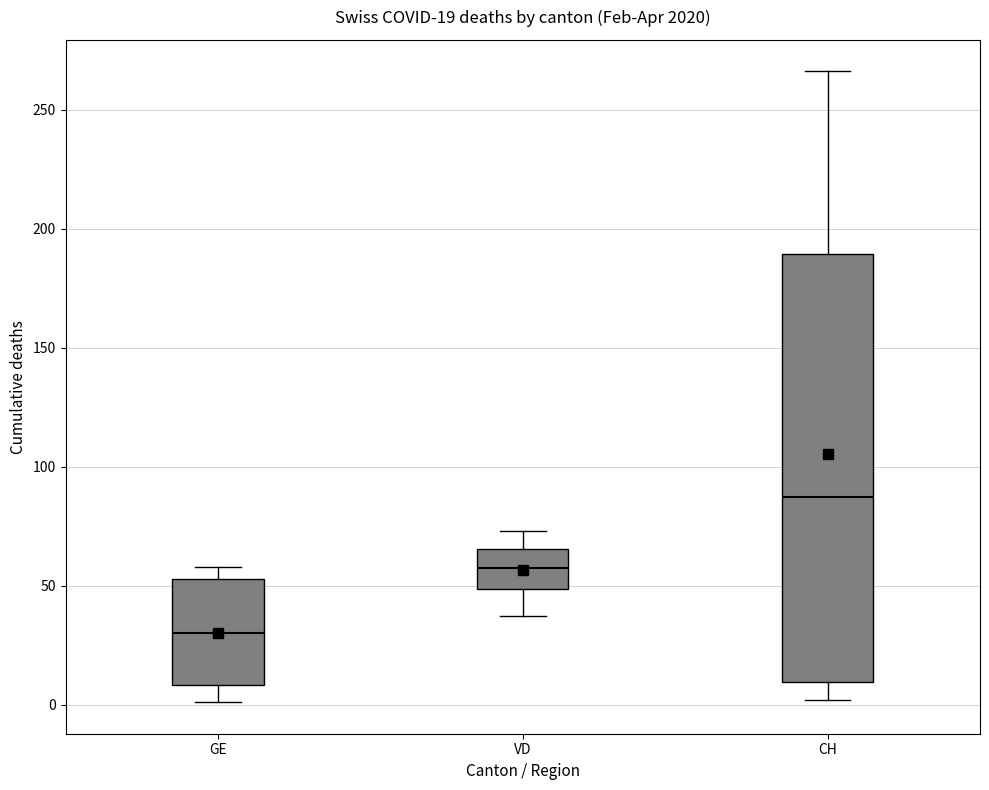

Which box's median line is the lowest?

GE